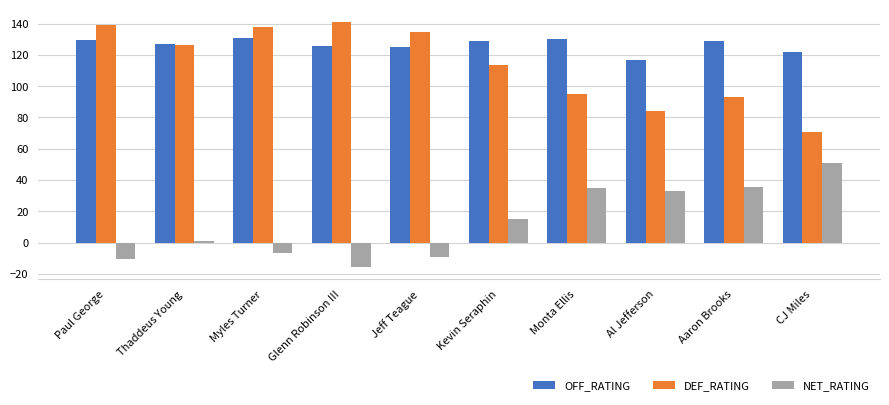

What is the difference between the maximum and minimum values in the NET_RATING series?

66.5